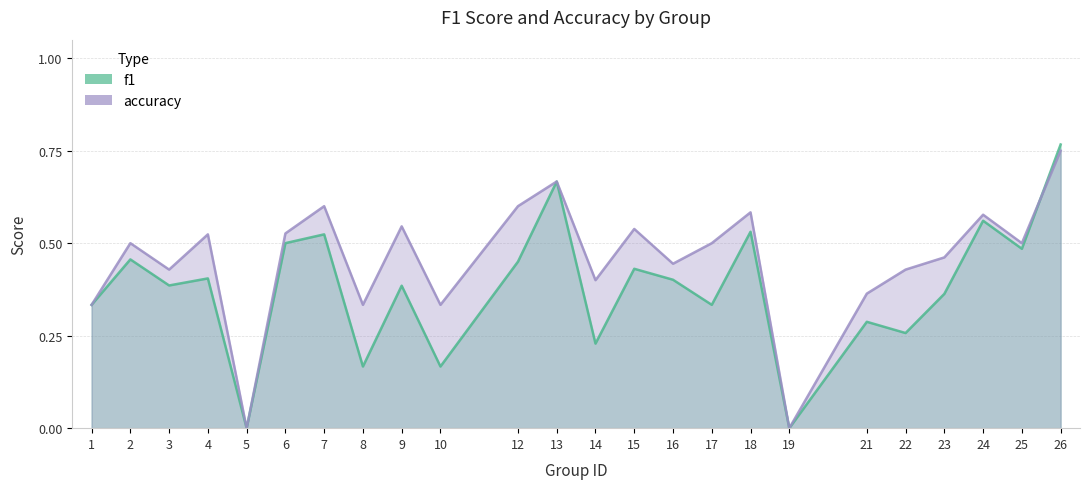

Rank the series at 5 from lowest to highest value.

f1, accuracy